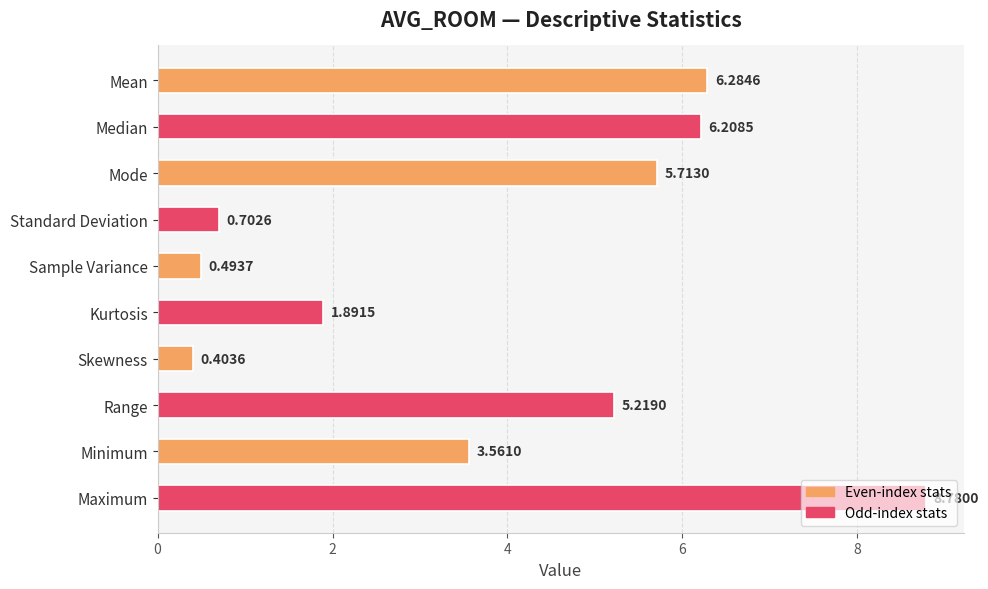

How many data points are above 5?

5